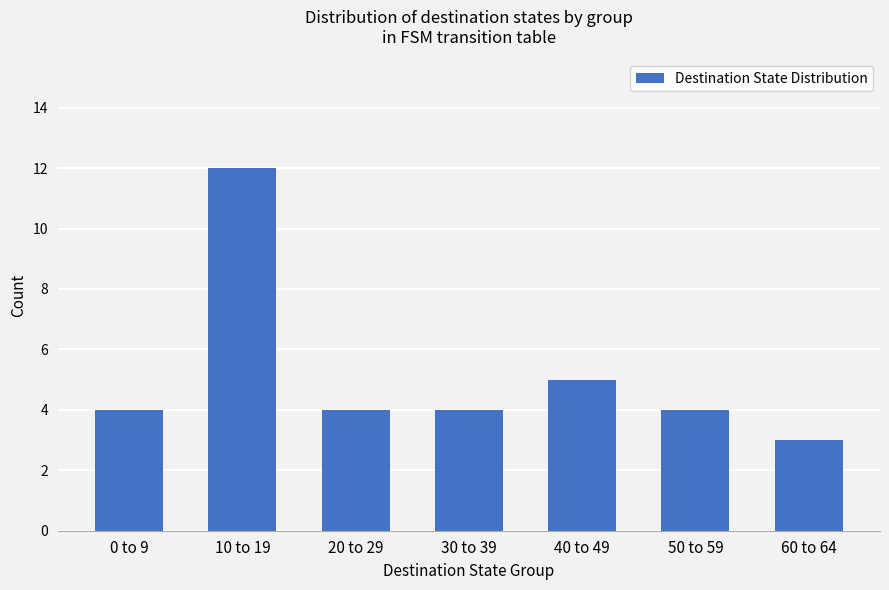

The chart shows a value of 4 at 30 to 39. True or false?

True